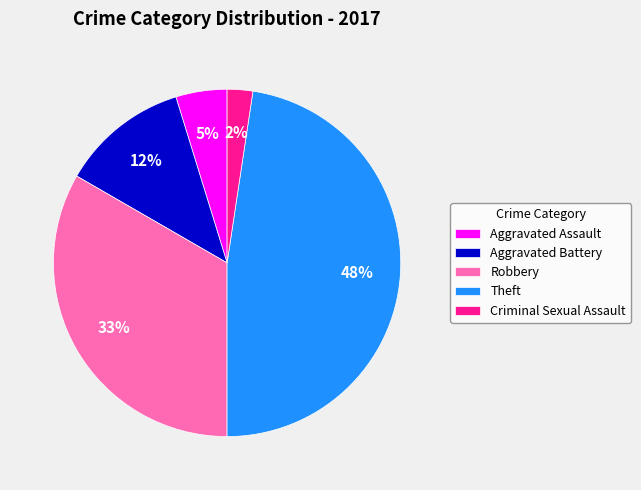

To the nearest percent, what percentage of the pie is Robbery?

33%